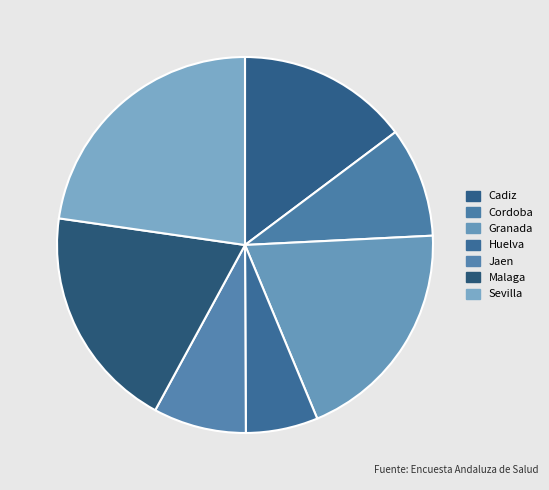

Rank the categories by value from highest to lowest.

Sevilla, Granada, Malaga, Cadiz, Cordoba, Jaen, Huelva